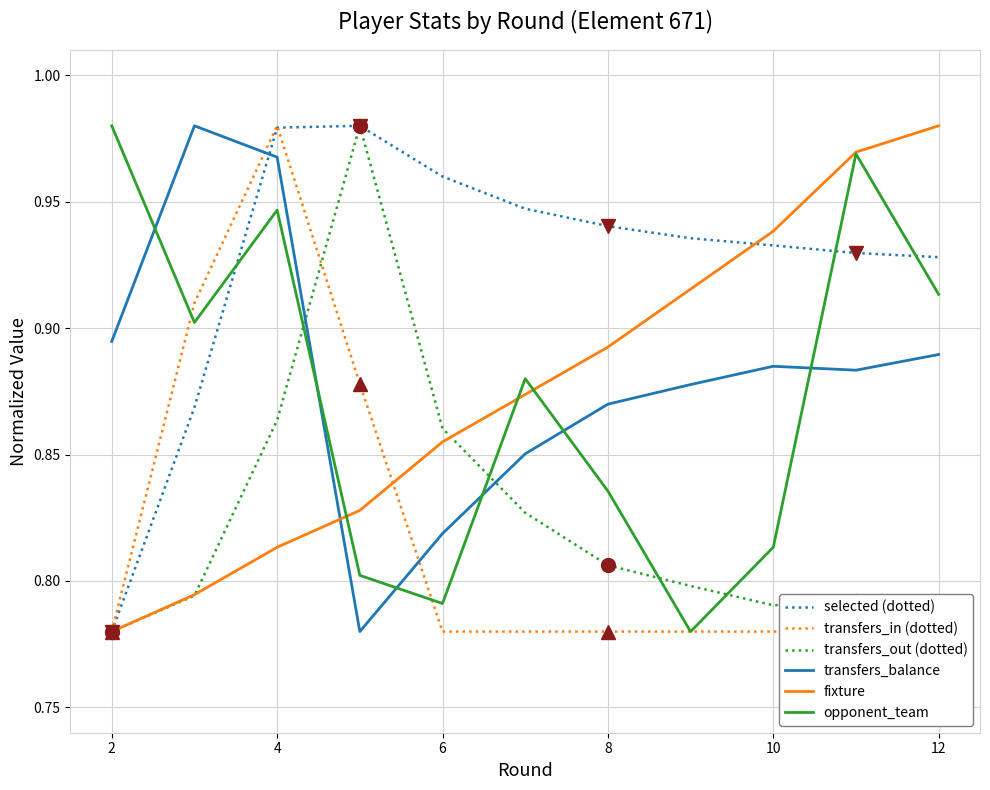

True or false: fixture has a value of 1.0 at 2.

False